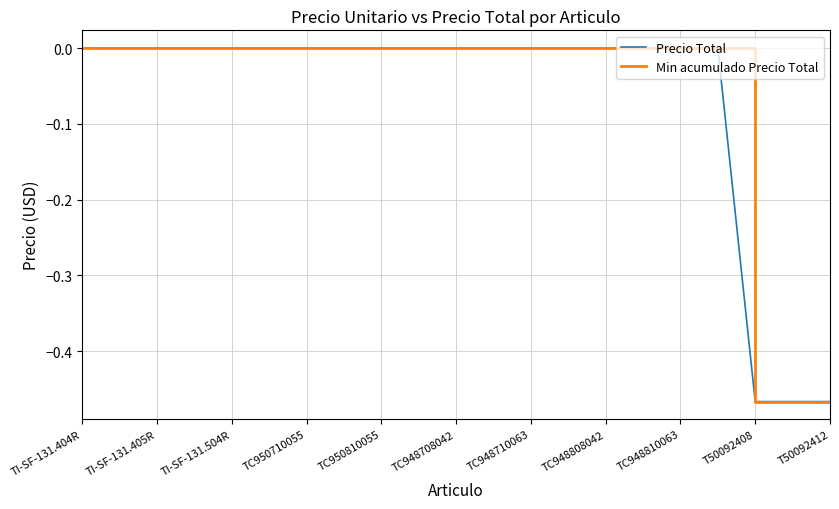

Does the chart have visible grid lines?

Yes